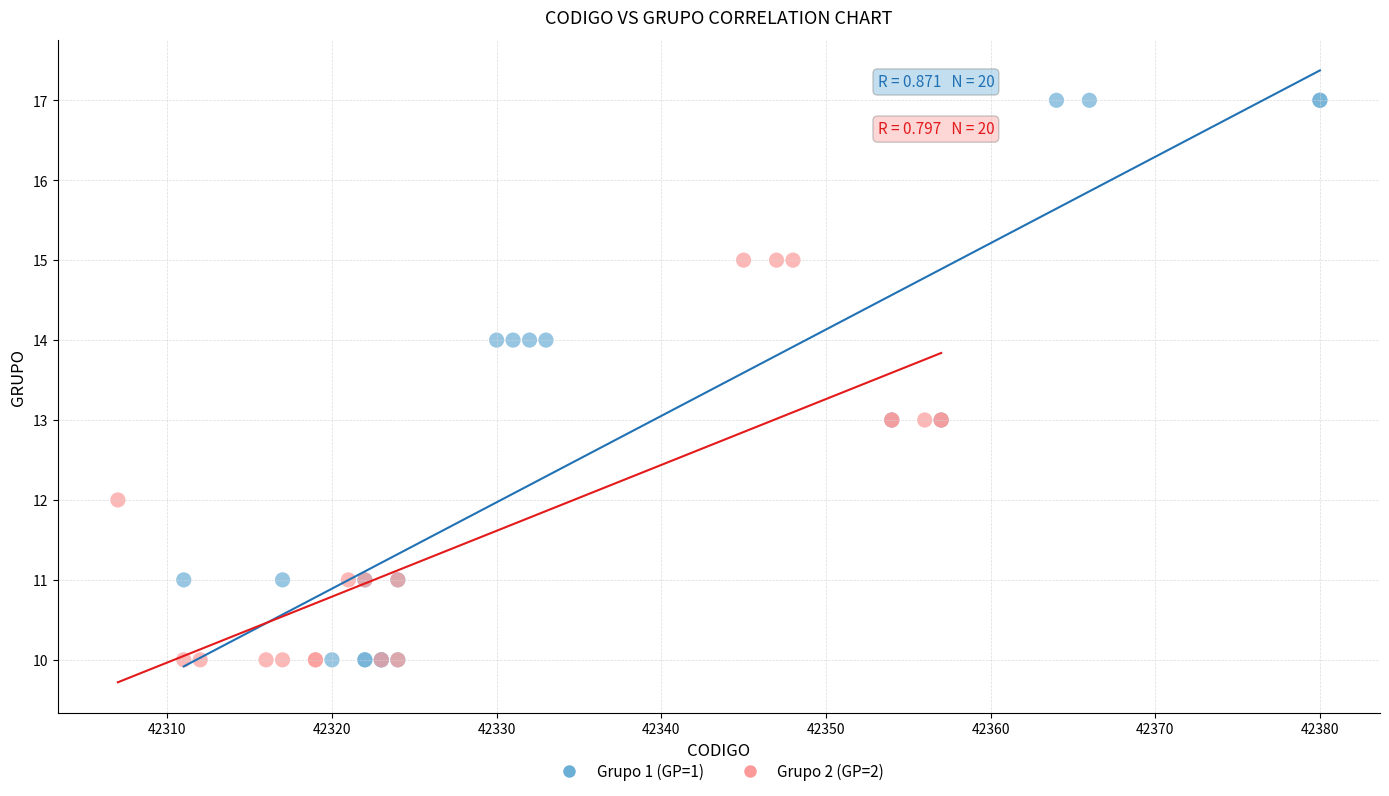

What are all the series names shown in the legend?

Grupo 1 (GP=1), Grupo 2 (GP=2)